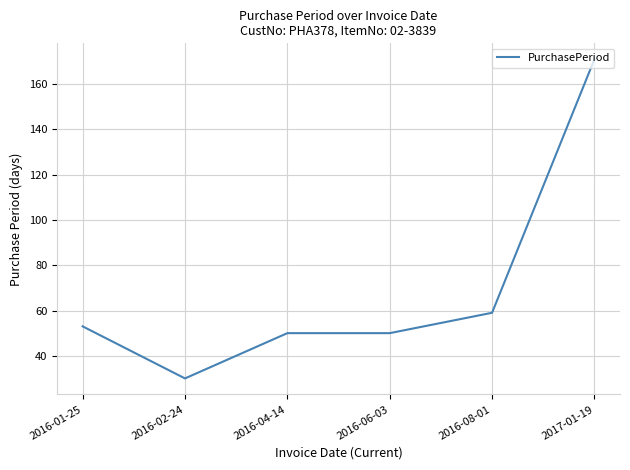

Does the chart have visible grid lines?

Yes